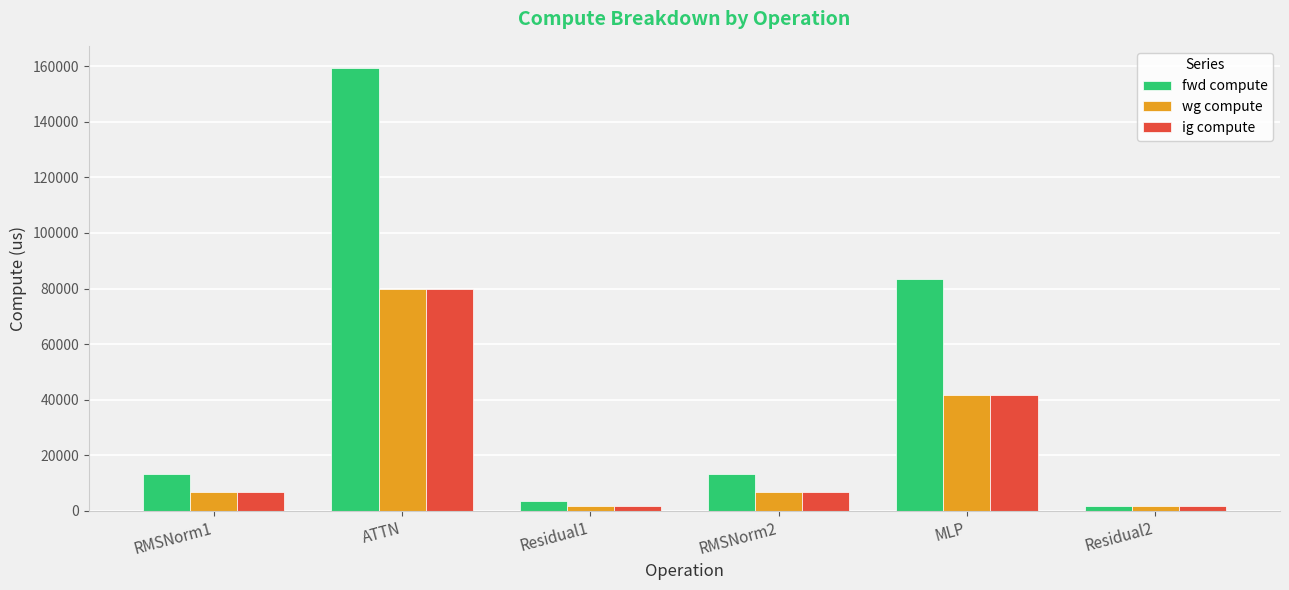

What is the spread (max minus min) of values at RMSNorm1?

6597.4